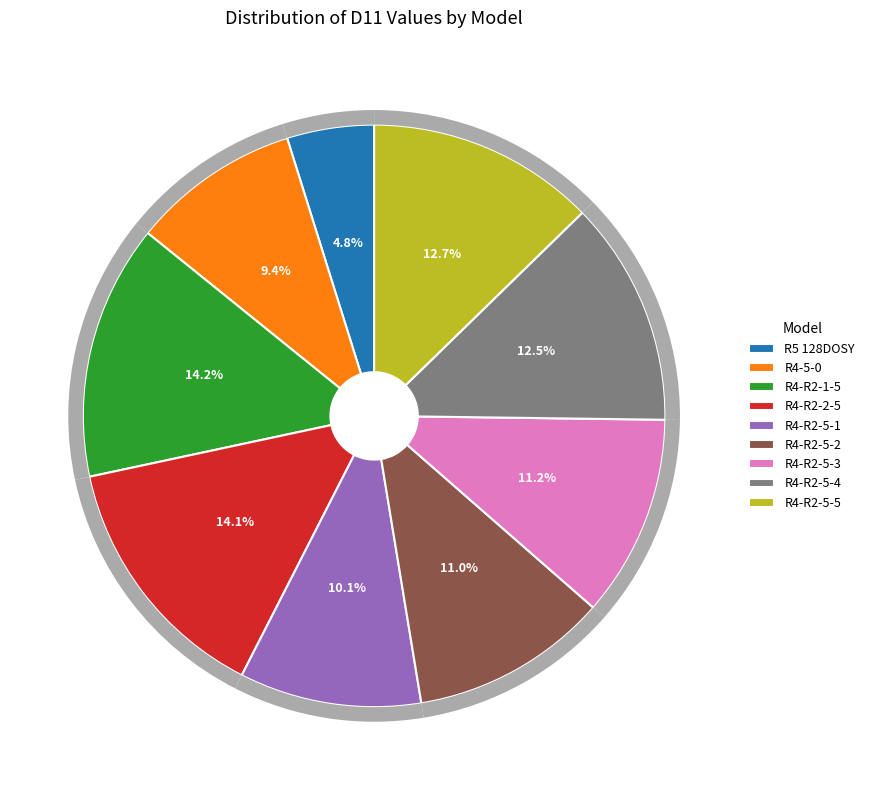

To the nearest percent, what percentage of the pie is R4-R2-5-2?

11%